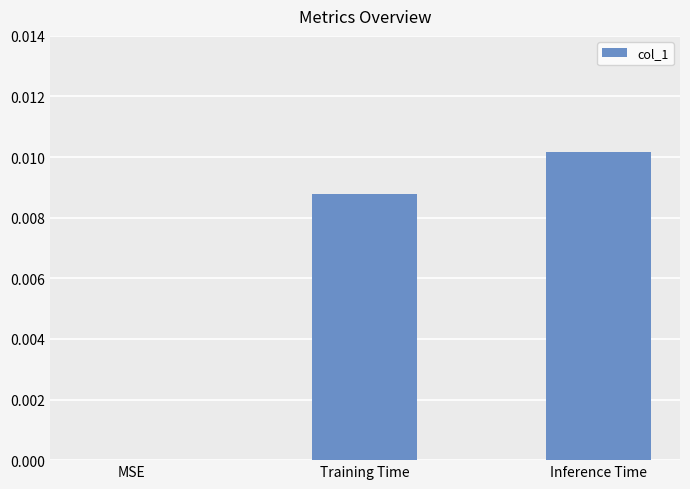

Is it true that the value at Training Time is 0.0?

True